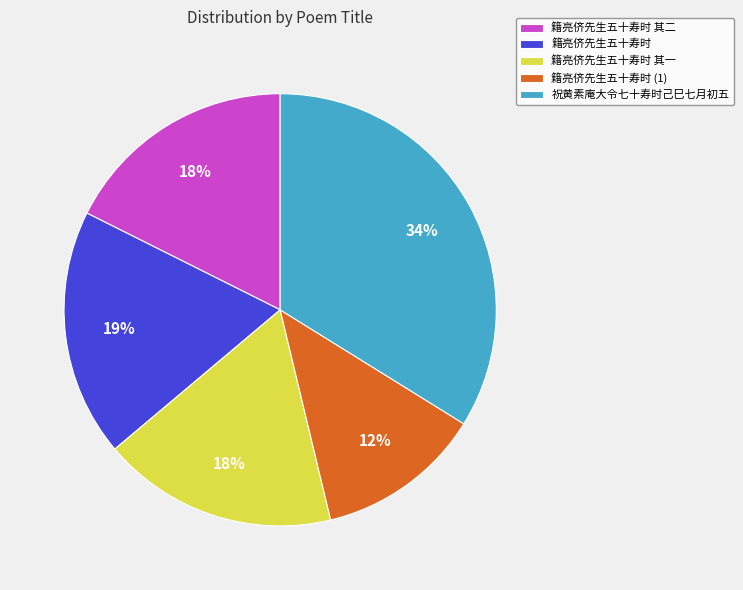

Is the sum of 籍亮侪先生五十寿时 其二 and 籍亮侪先生五十寿时 greater than half?

No